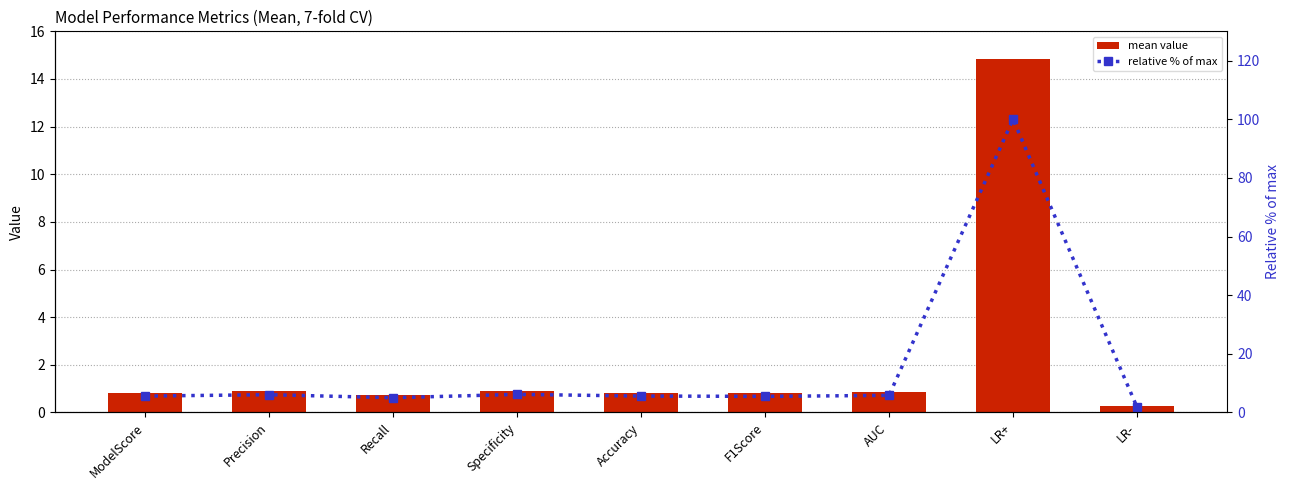

What is the difference between the second highest and minimum values in the relative % of max series?

4.3